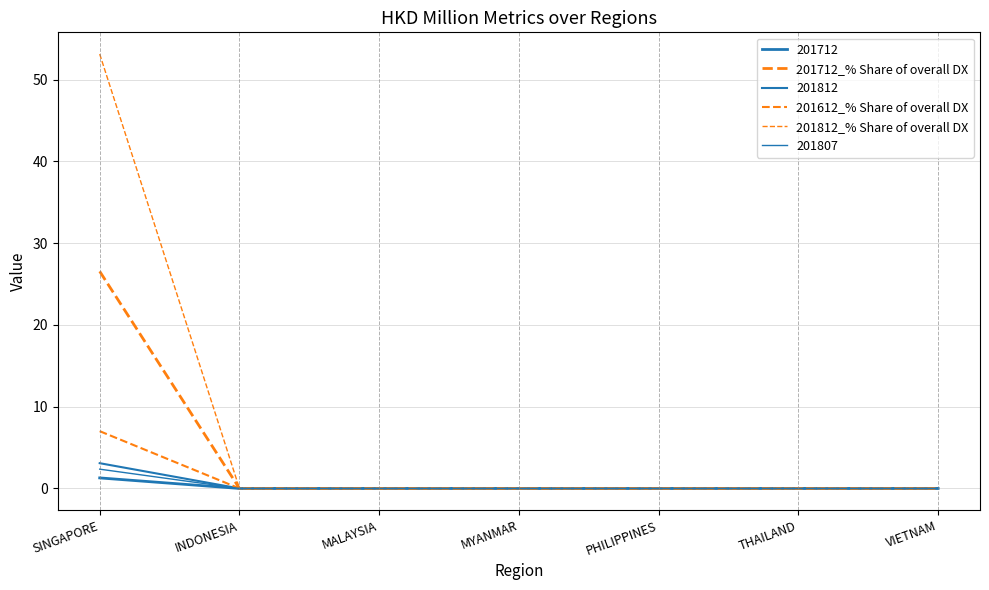

How many lines are shown in the chart?

6